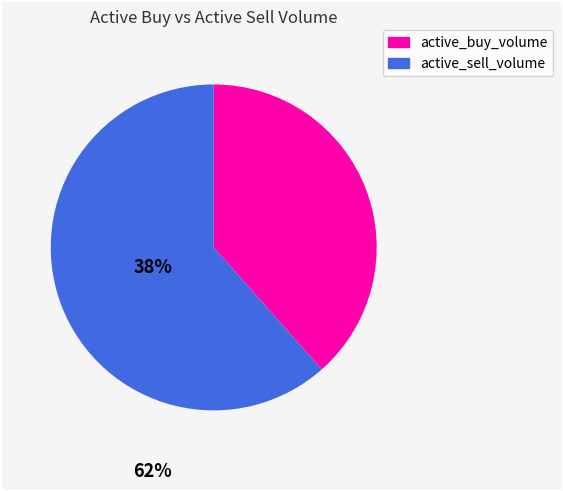

Is there any slice that represents more than half of the pie?

Yes